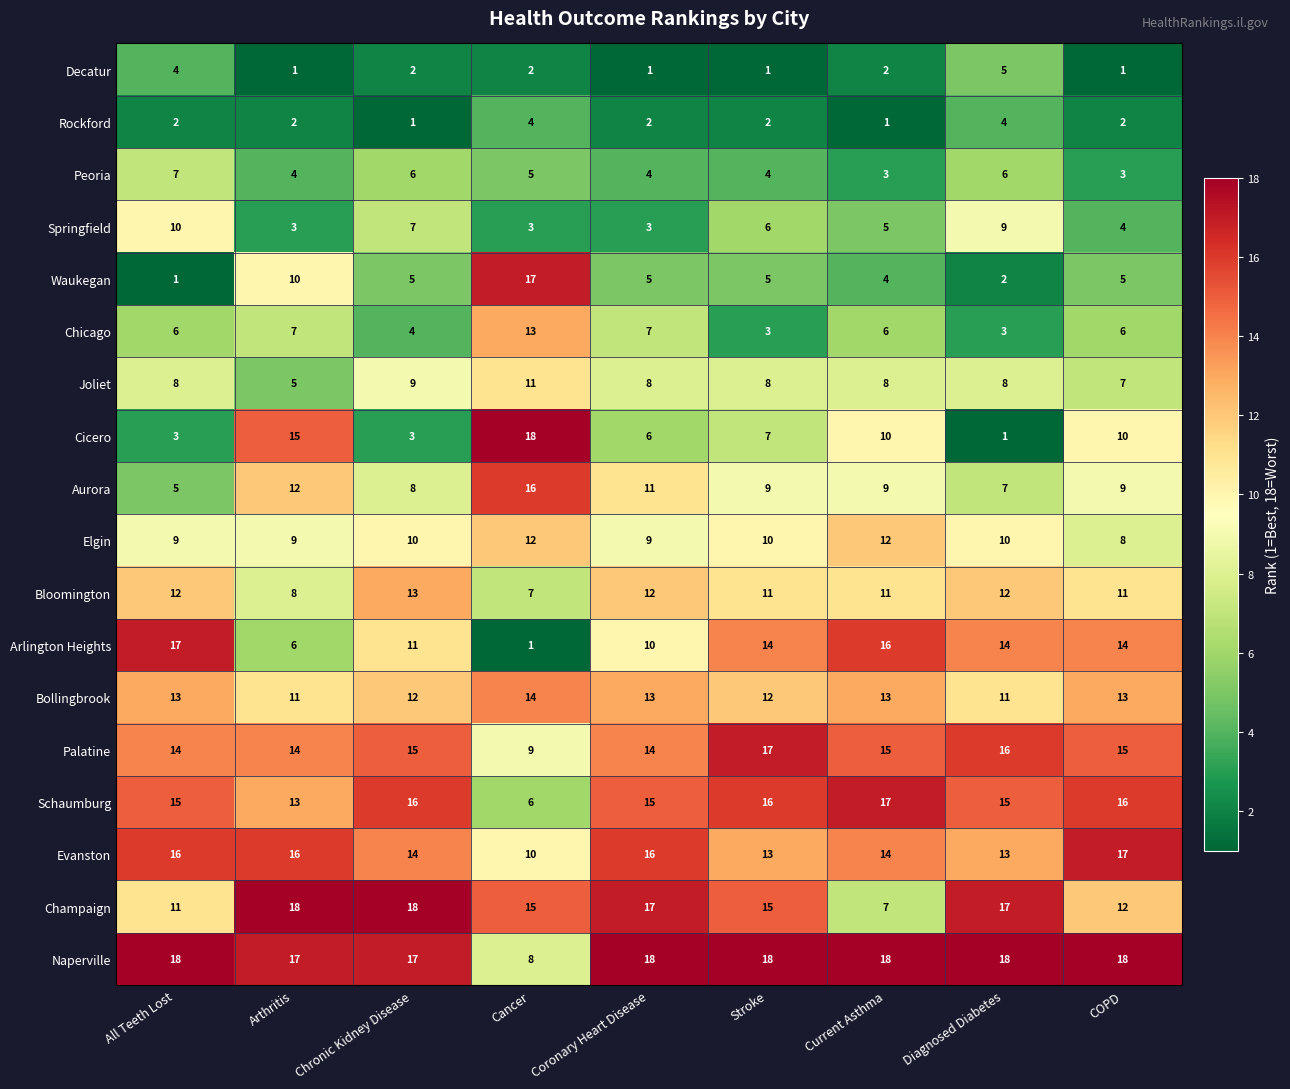

Count the number of data series in this chart.

18